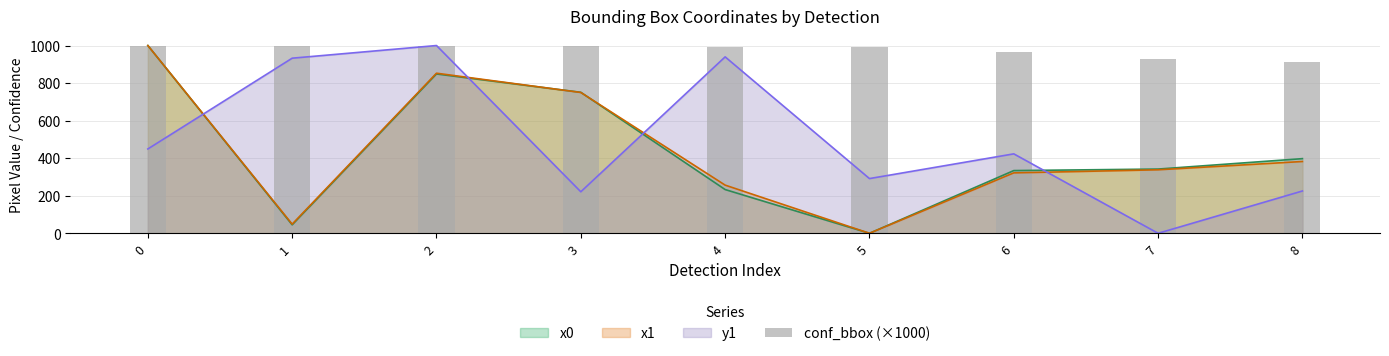

What is the average value?

976.0